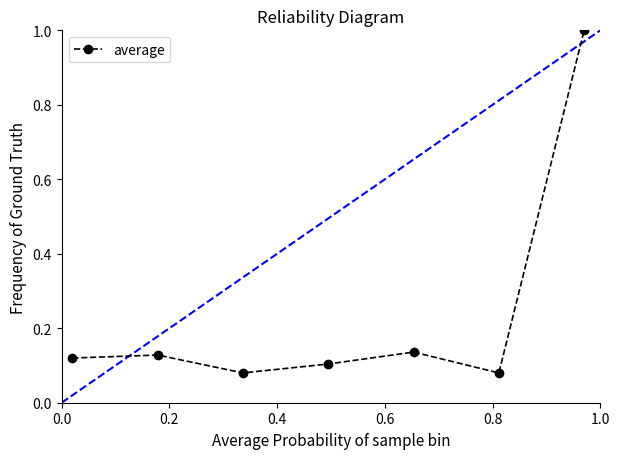

True or false: there are more than 2 points higher than both neighbors.

False